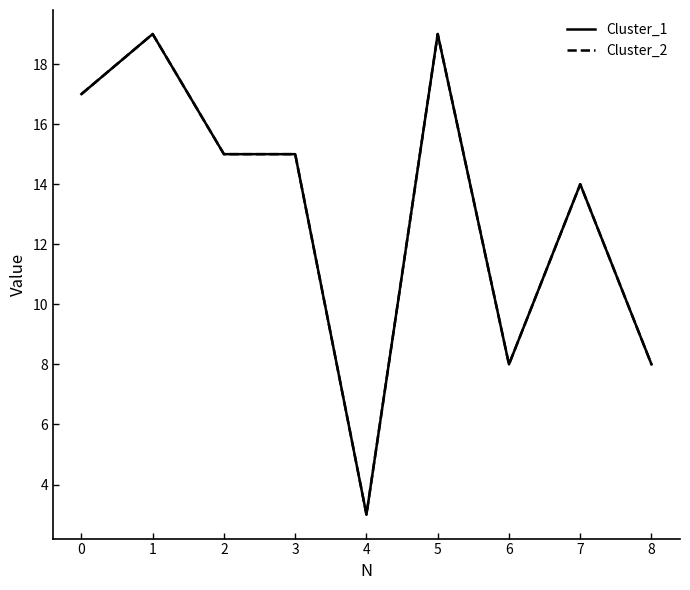

How many interior local peaks does the Cluster_1 series have?

3